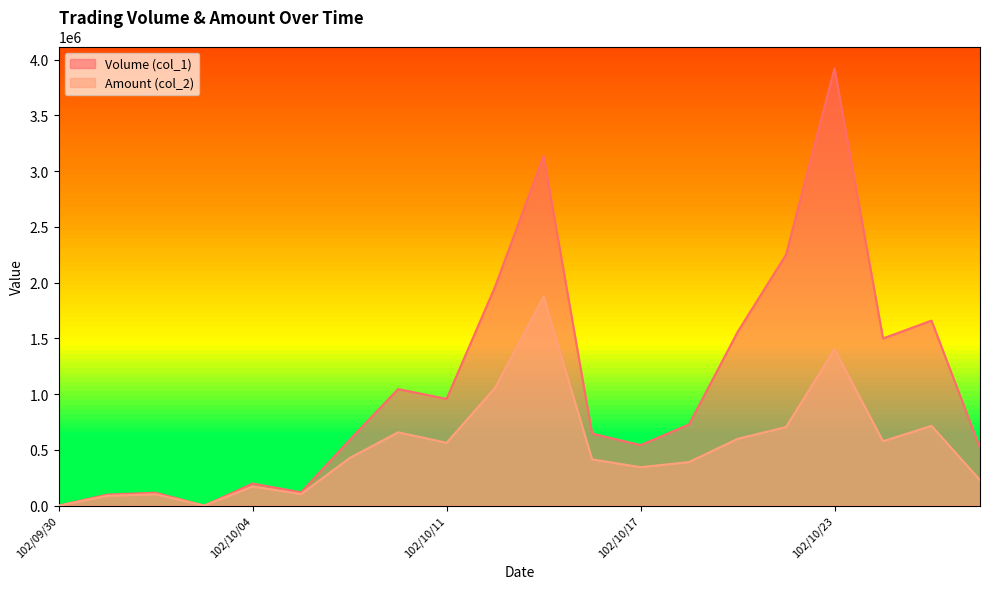

Which series has the largest range (max minus min)?

Volume (col_1)